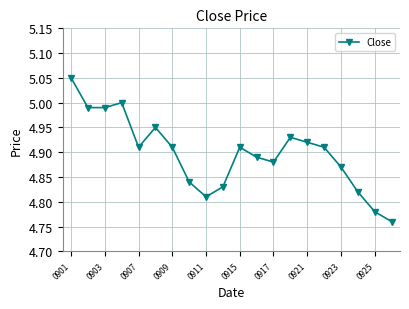

What is the difference between the maximum and minimum values?

0.3